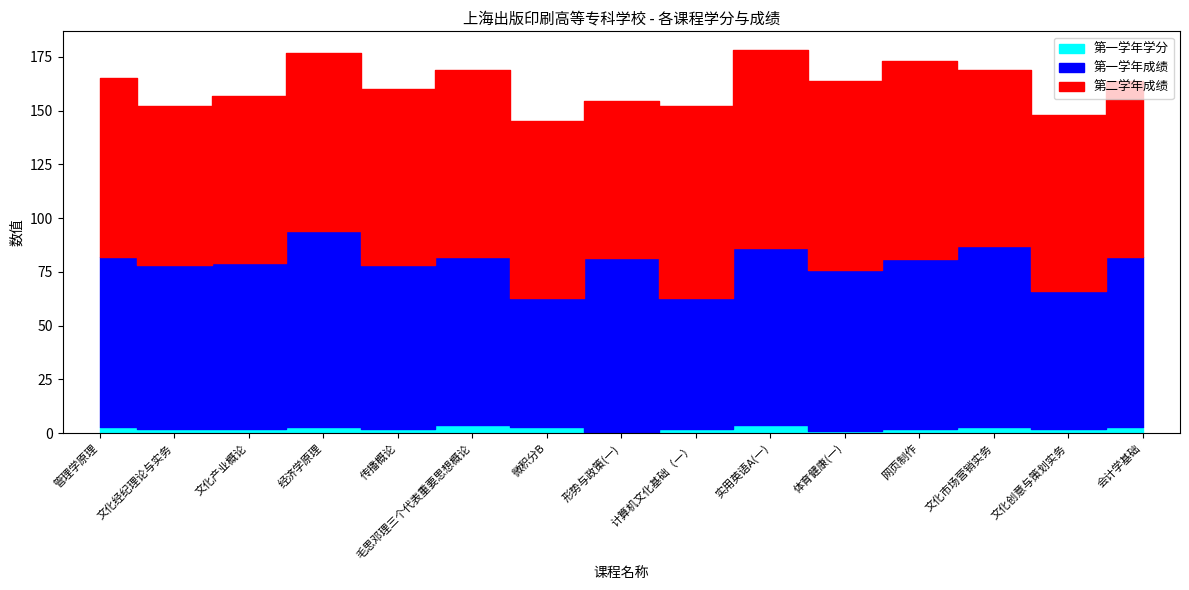

Rank the series by their maximum value, from highest to lowest.

第二学年成绩, 第一学年成绩, 第一学年学分